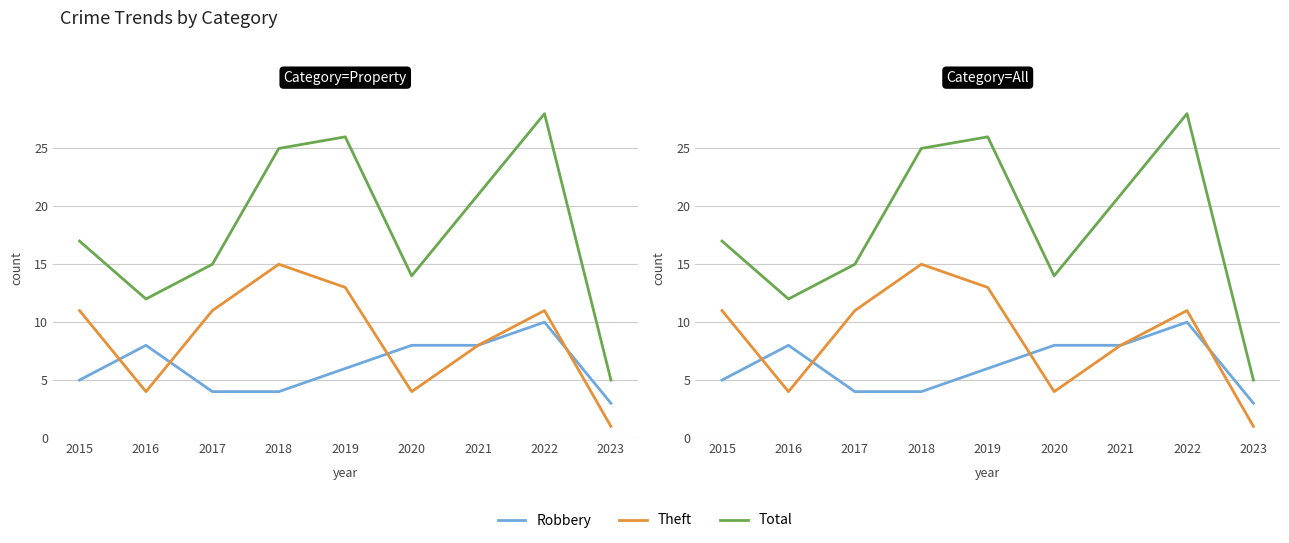

What is the value of the Theft point at the 2nd from the left?

4